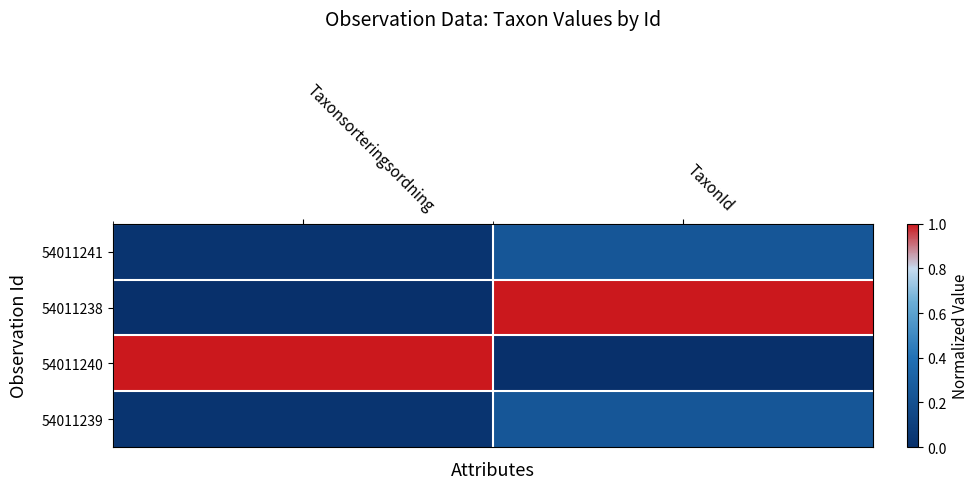

Rank the series by their maximum value, from lowest to highest.

54011241, 54011239, 54011238, 54011240